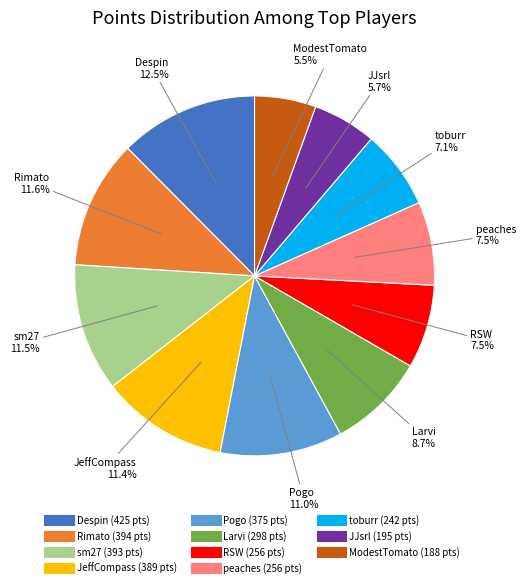

How many segments does this pie chart have?

11